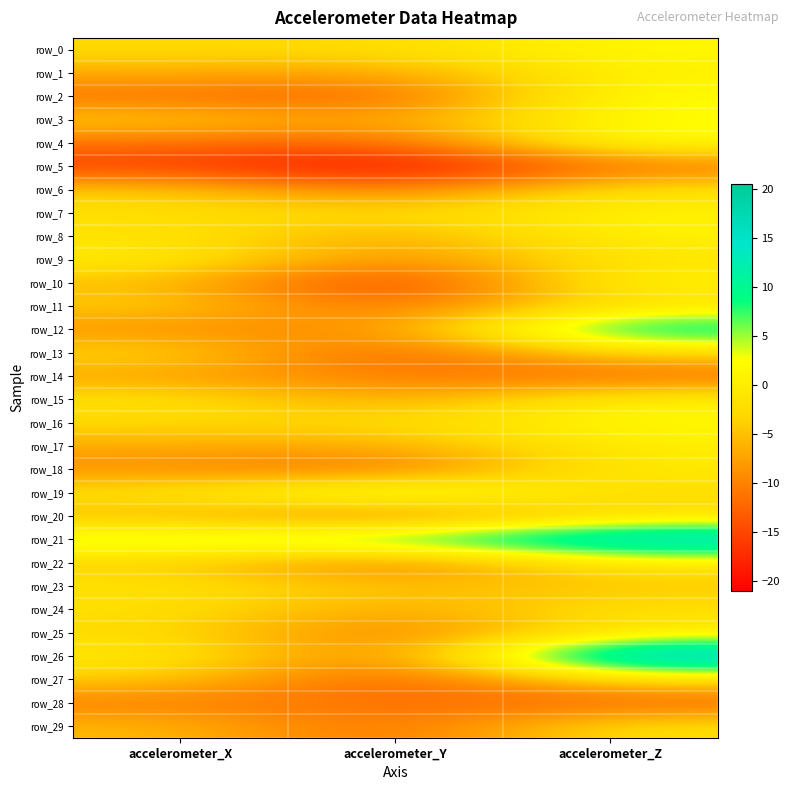

Count the number of categories in the chart.

3